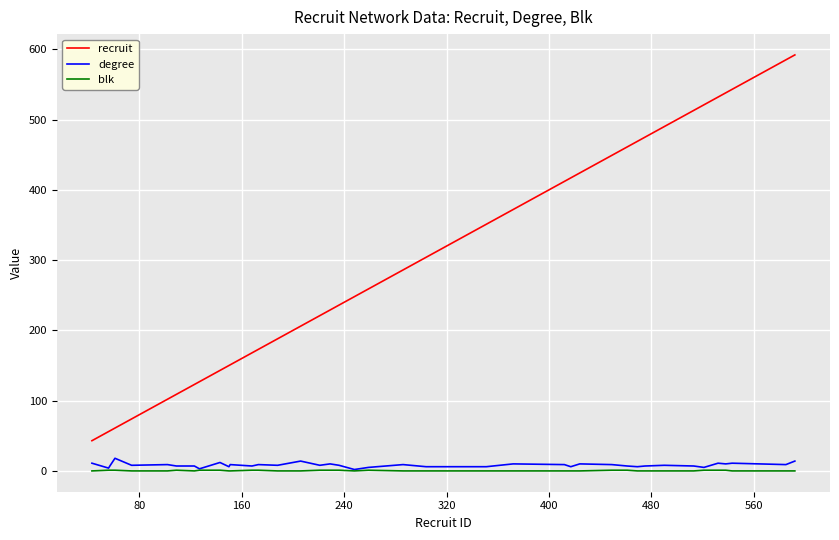

Which series has the largest total across all categories?

recruit